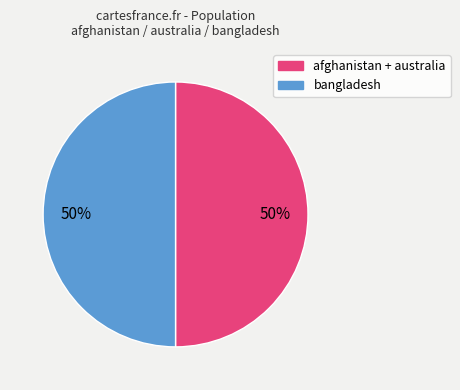

To the nearest percent, what is the average slice percentage?

50%